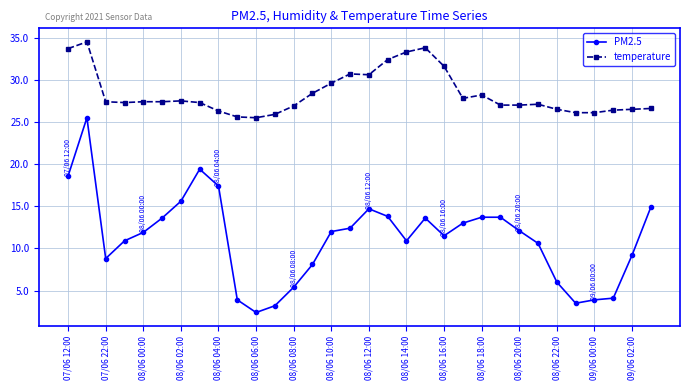

What is the sum of all temperature values?

908.4